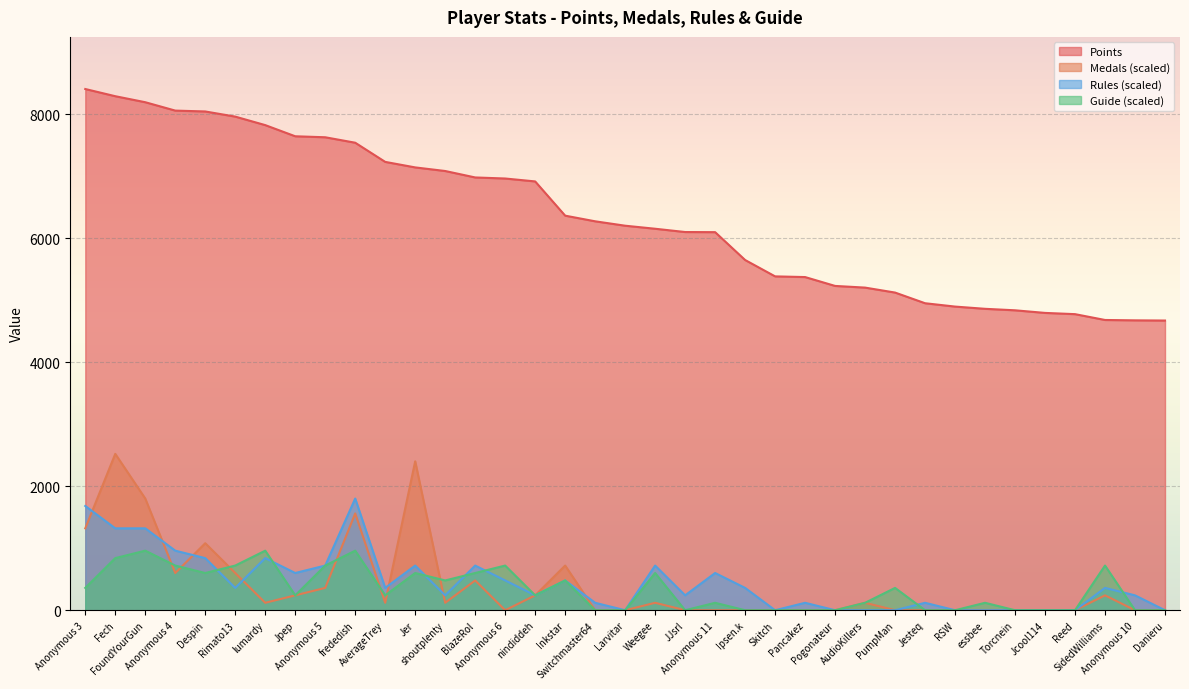

What is the difference between the Guide values at Anonymous 5 and AverageTrey?

480.2